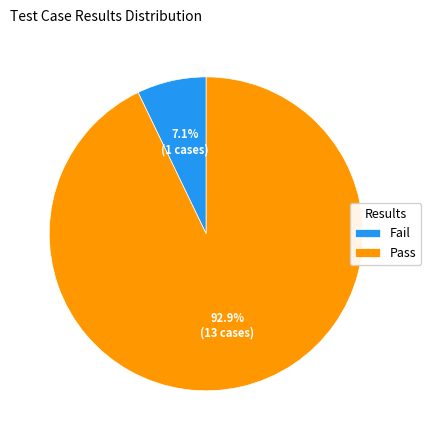

Which has a higher value, Fail or Pass?

Pass